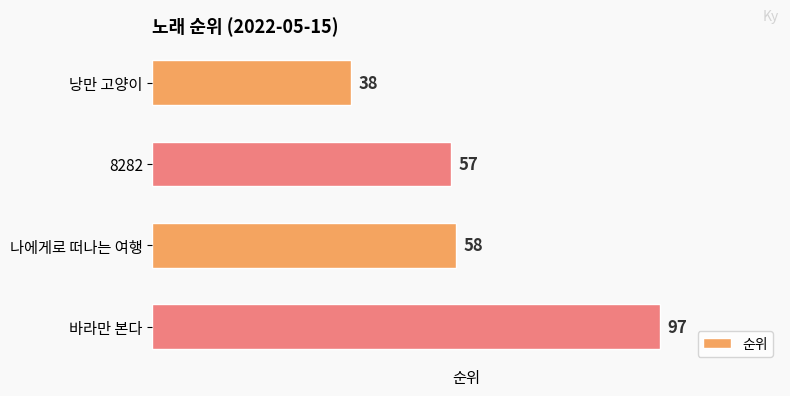

What is the difference between the maximum and second lowest values?

40